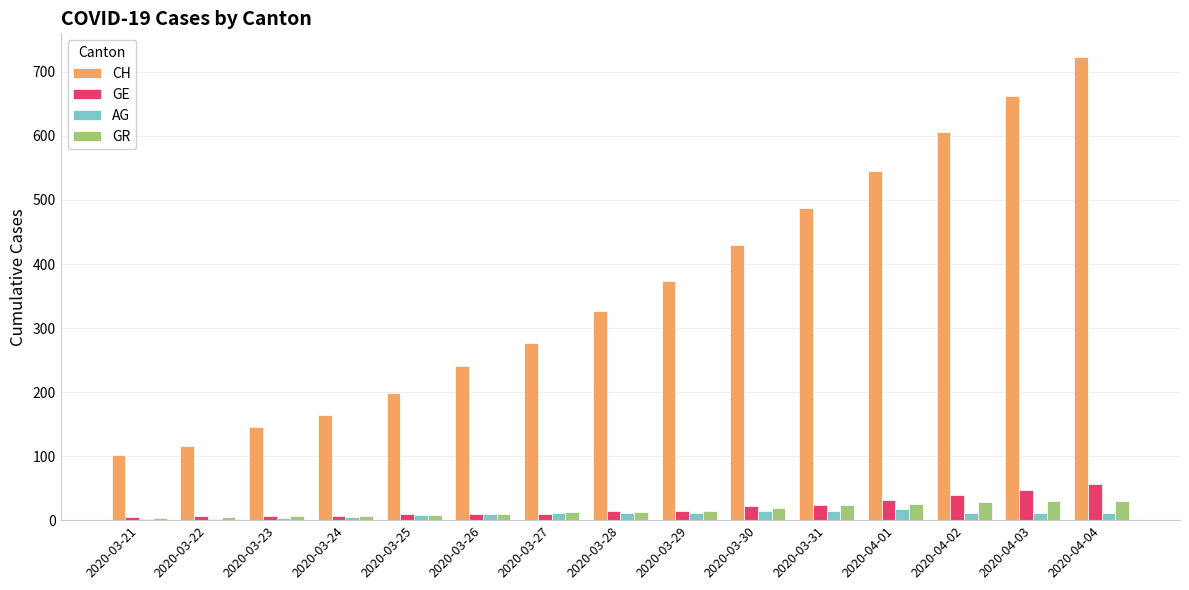

The AG series shows 15 at 2020-03-31. True or false?

True